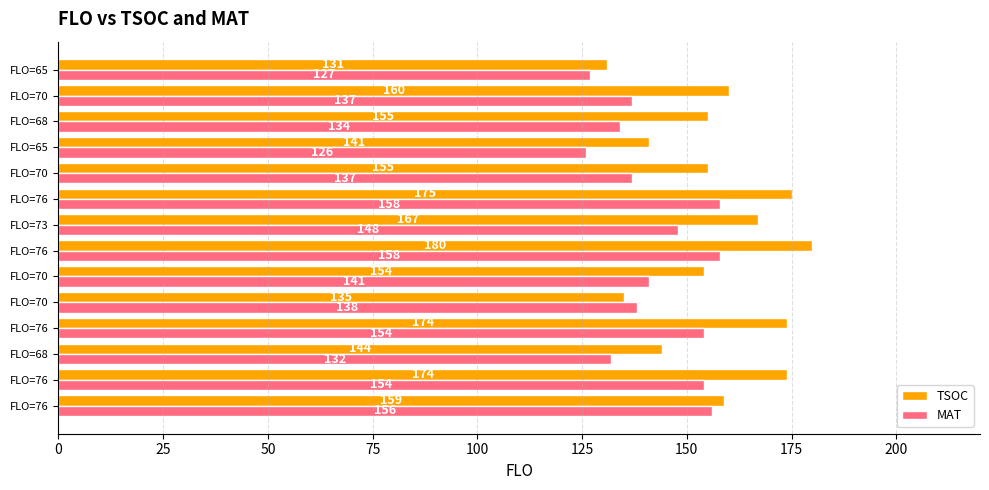

How many data points in TSOC are less than 159?

7